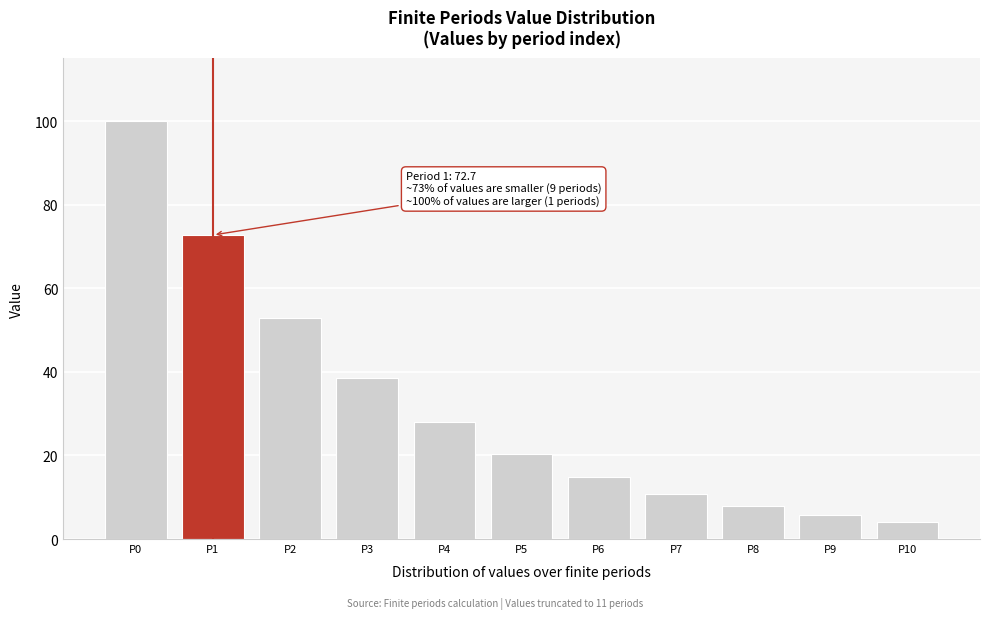

Reading left to right, what are all the values shown in this chart?

P0=100.0	P1=72.7	P2=52.9	P3=38.5	P4=28.0	P5=20.3	P6=14.8	P7=10.8	P8=7.8	P9=5.7	P10=4.1